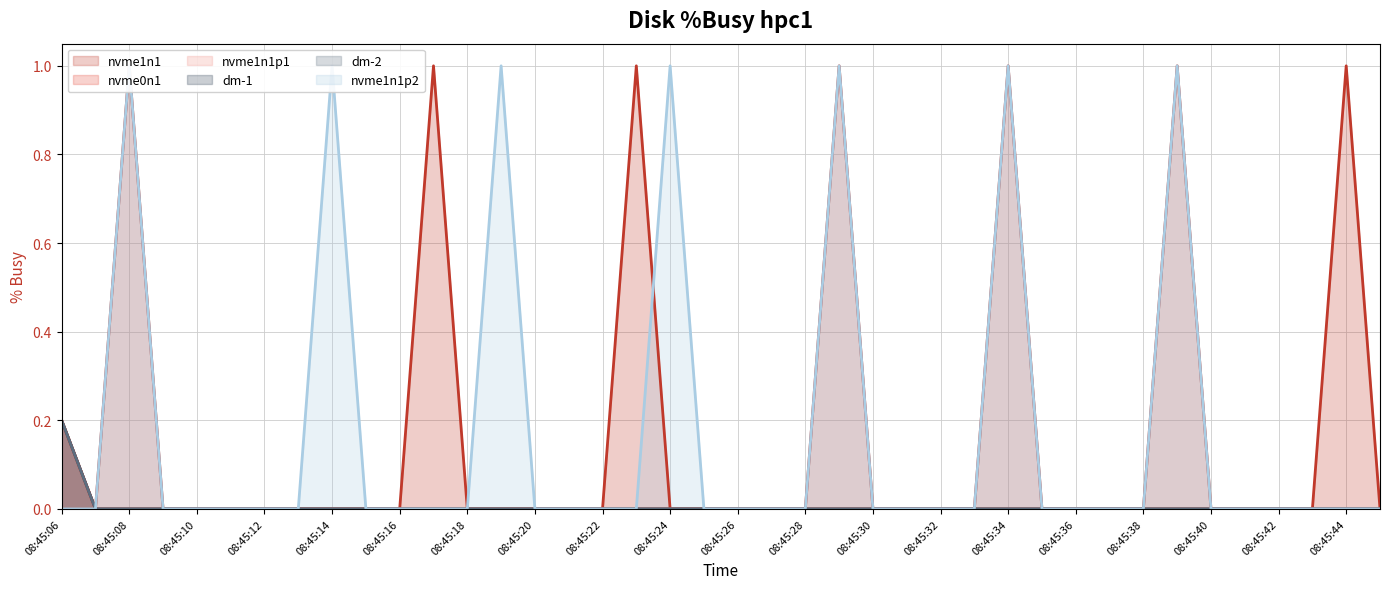

Where is dm-2 (line) nearest to the value 0?

08:45:08